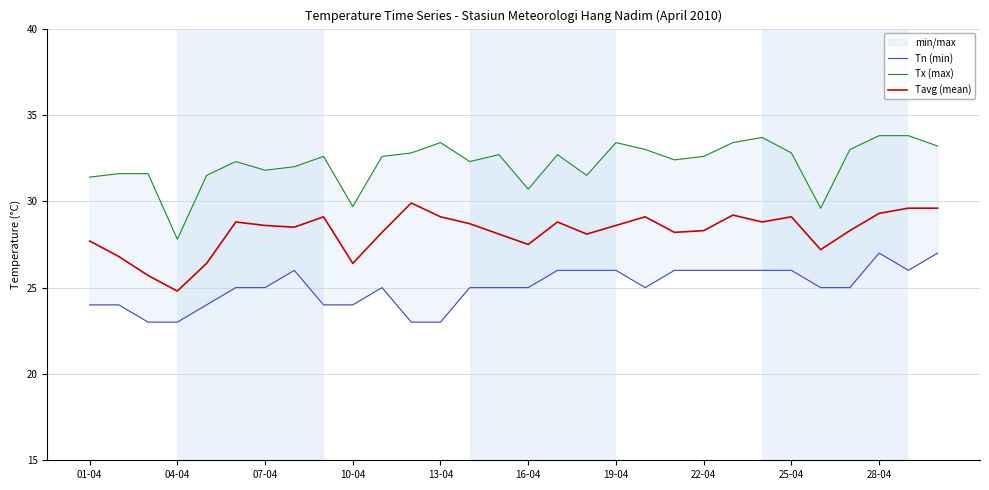

True or false: Tavg (mean) has a value of 28.6 at 19-04.

True